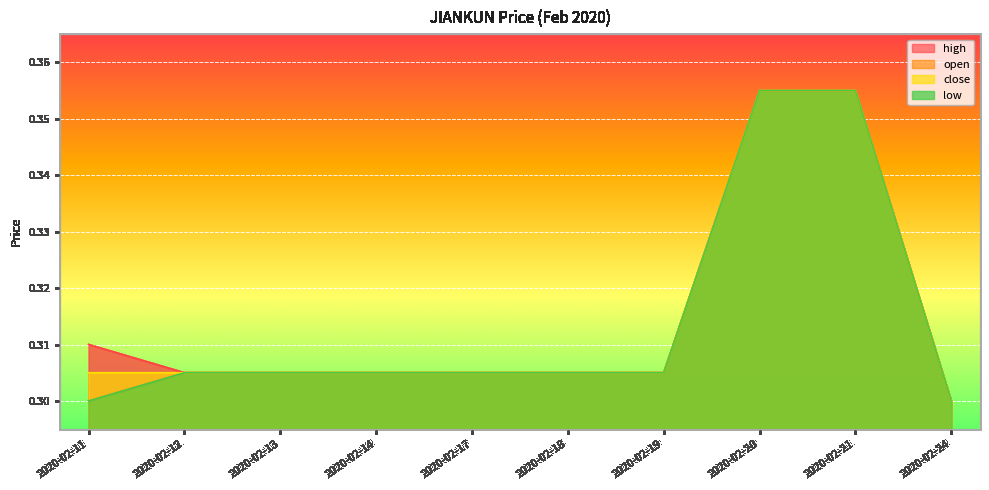

What is the value of the low point at the 9th from the left?

0.4